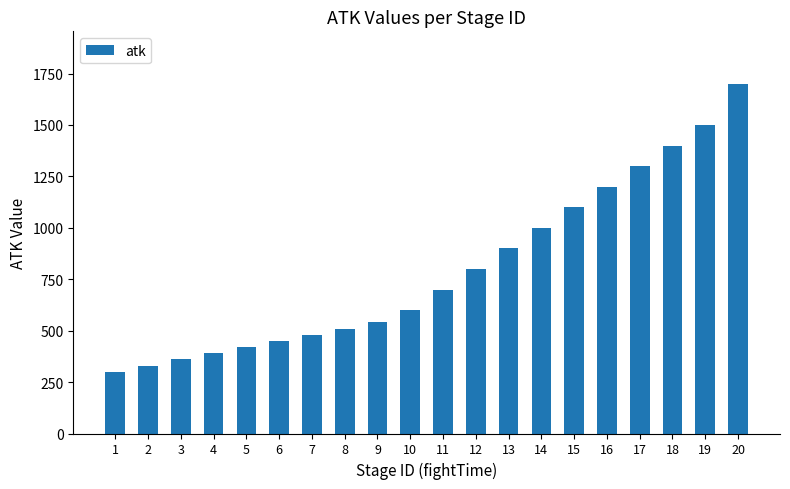

True or false: the data shows 450 at 6.

True